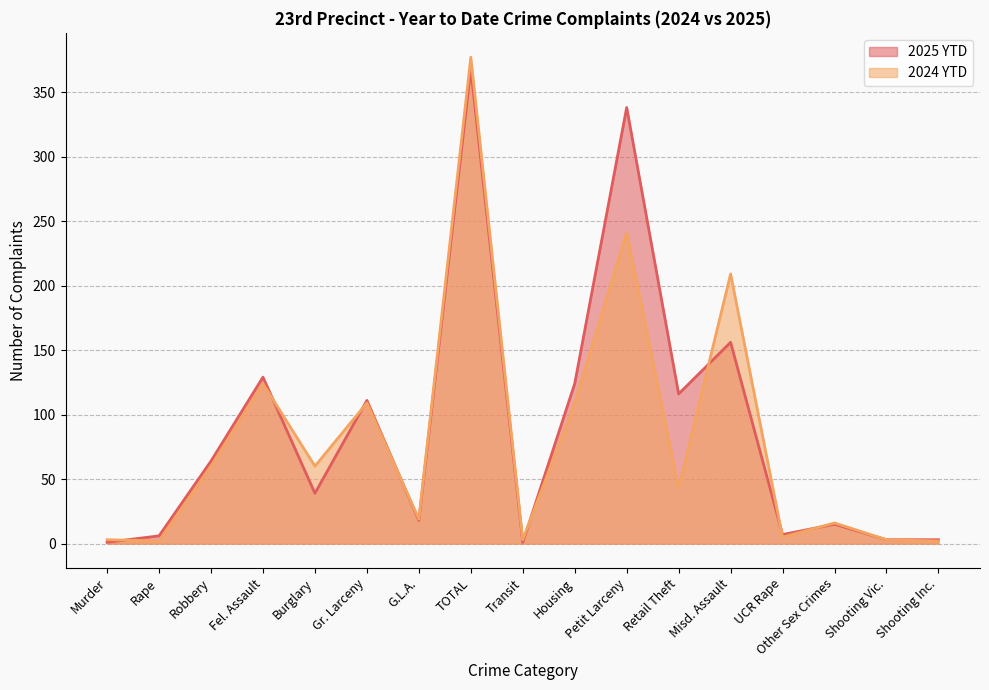

How many values in the 2024 YTD series are below 43?

8